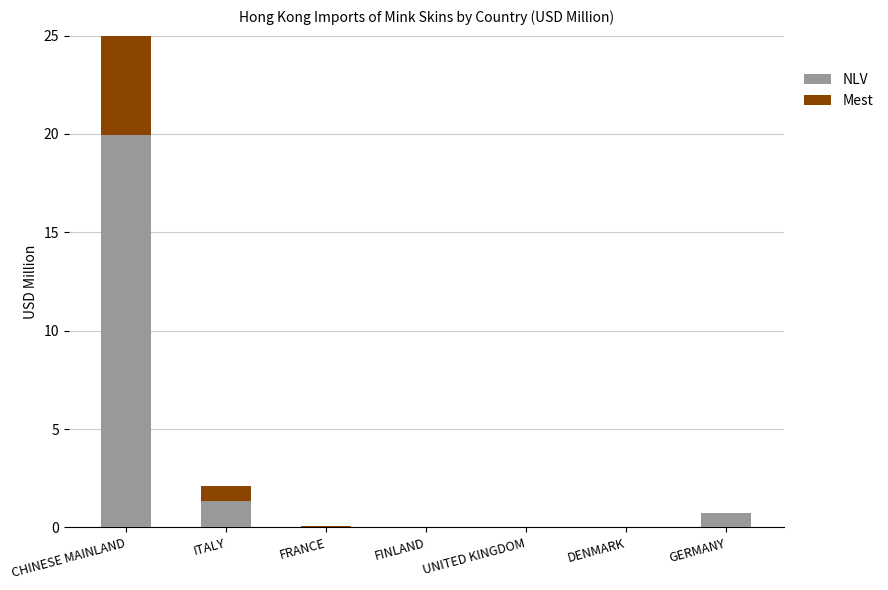

Are the bars horizontal?

No